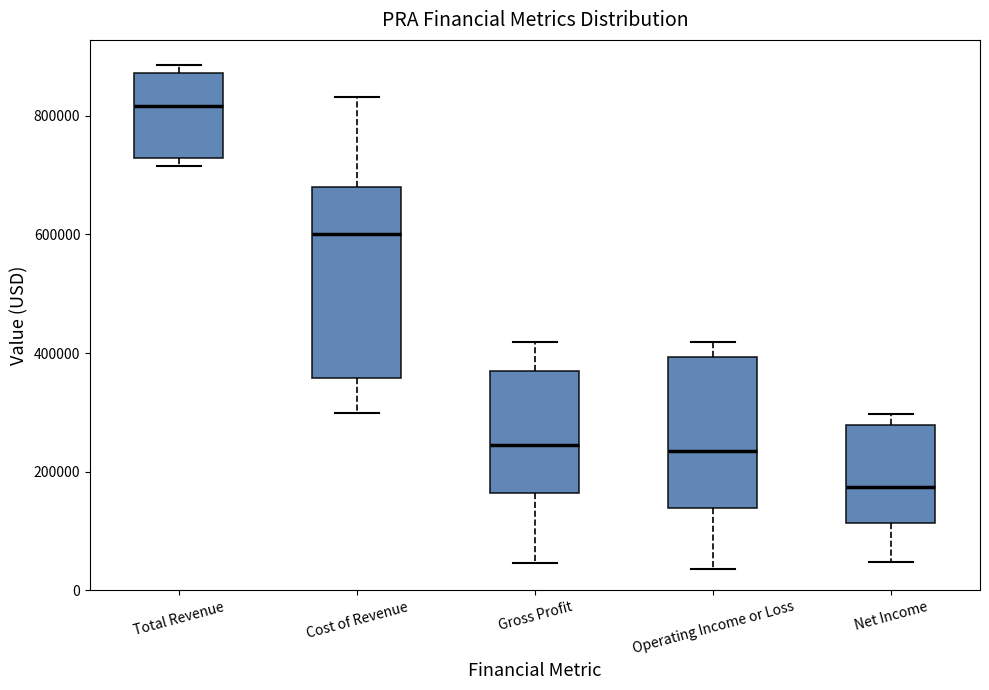

Reading left to right, transcribe this box plot: for each box, give where its median line is, the range the box spans, and where its two whiskers end, as read against the y-axis. The values are not printed on the chart, so give them approximately, as read against the axis.

Total Revenue: median 820000, box 720000 to 880000, whiskers 720000 (just below the box's lower edge) to 880000 (just above the box's upper edge)
Cost of Revenue: median 600000, box 360000 to 680000, whiskers 300000 to 840000
Gross Profit: median 240000, box 160000 to 380000, whiskers 40000 to 420000
Operating Income or Loss: median 240000, box 140000 to 400000, whiskers 40000 to 420000
Net Income: median 180000, box 120000 to 280000, whiskers 40000 to 300000